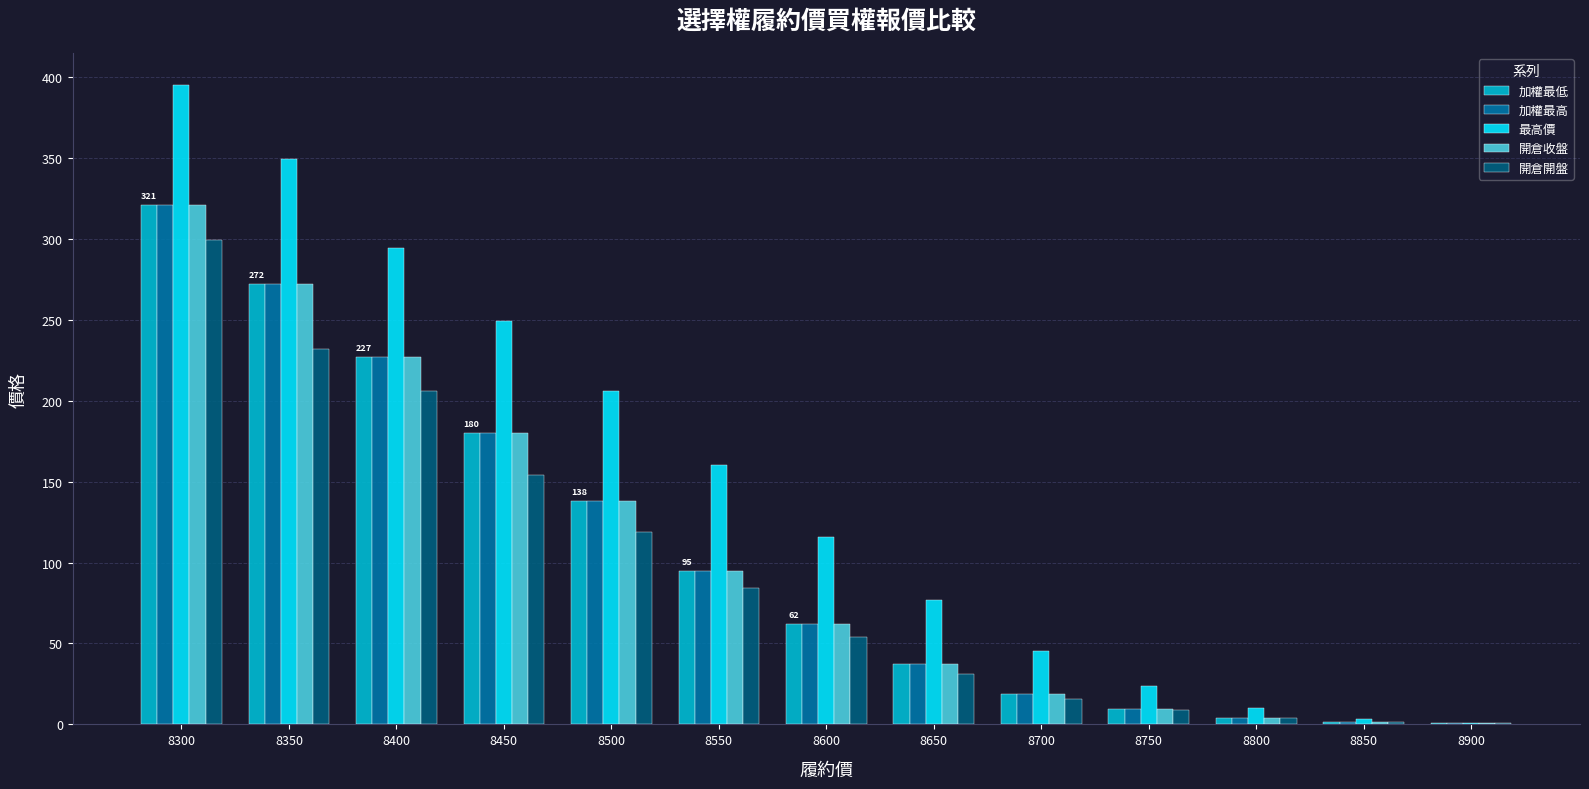

Which series changed the most between 8350 and 8550?

最高價